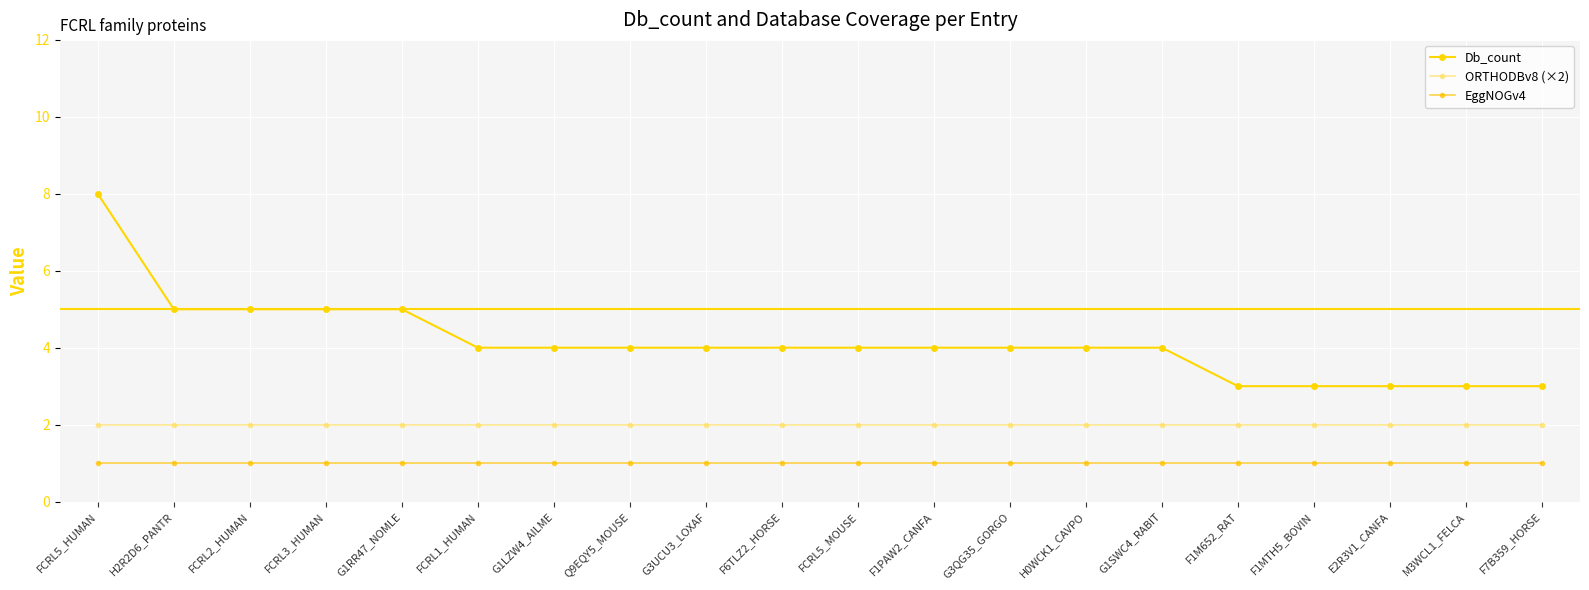

How many data points does each series have?

20